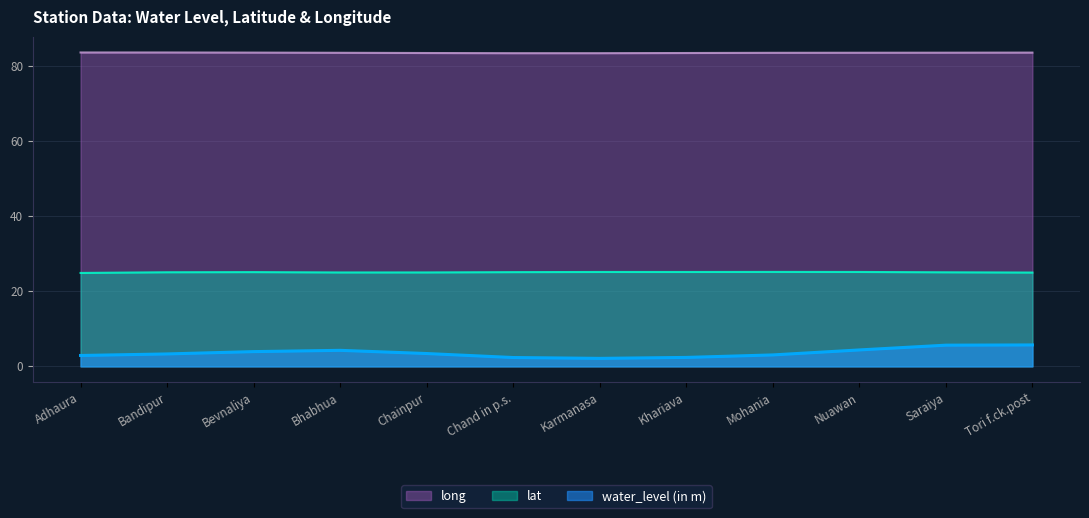

What is the spread (max minus min) of values at Karmanasa?

81.3